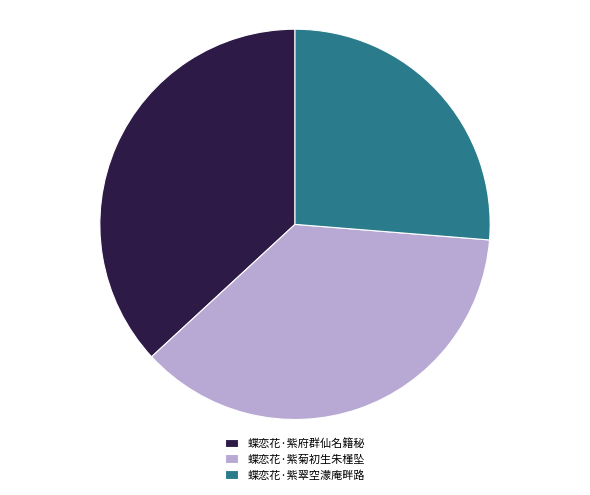

What is the ratio of the value at 蝶恋花·紫菊初生朱槿坠 to the value at 蝶恋花·紫翠空濛庵畔路?

1.4